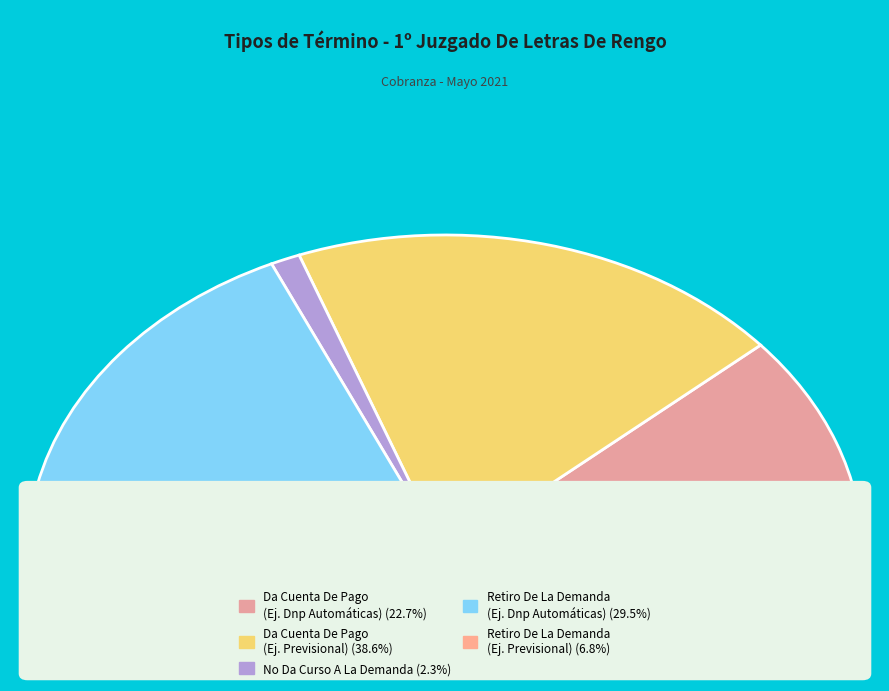

True or false: Retiro De La Demanda
(Ejecutivo Previsional) accounts for 1% of the total.

False